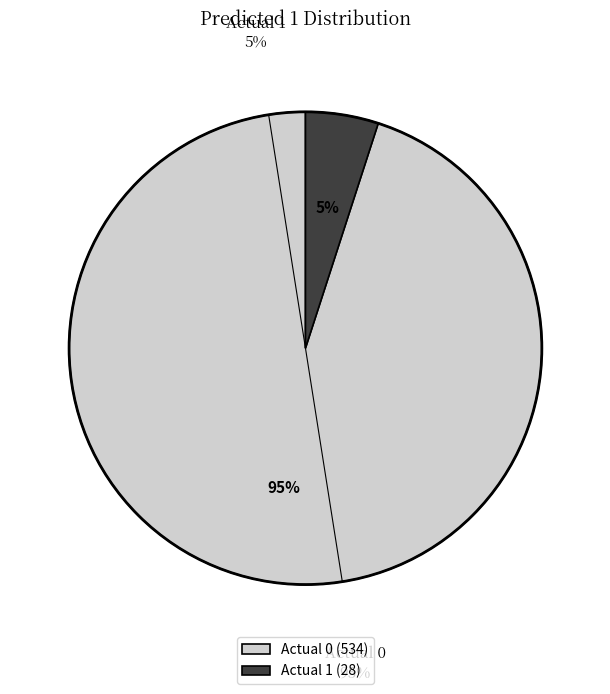

What is the majority slice?

Actual 0